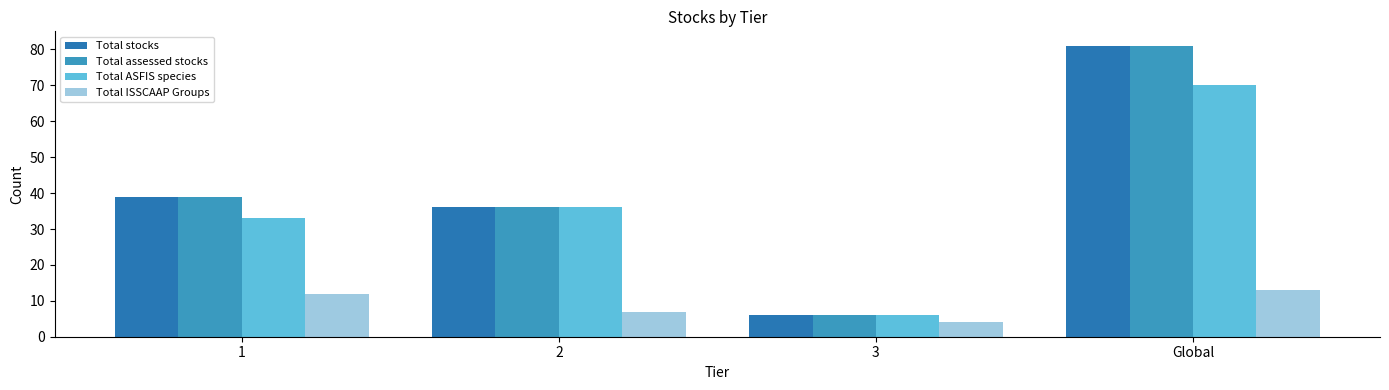

At how many categories does at least one series exceed 7?

3